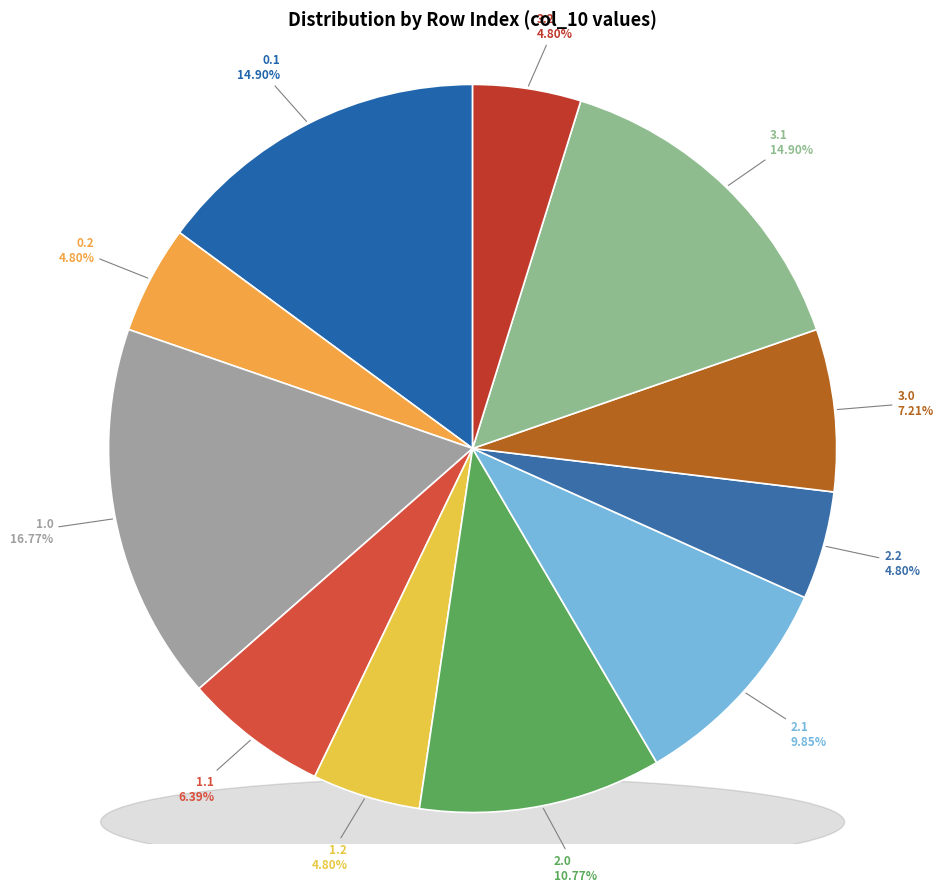

What percentage do 0.2 and 3.1 together represent?

19.7%